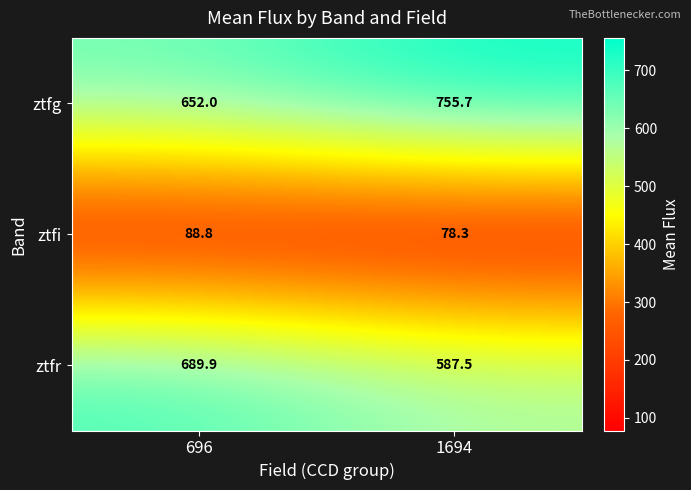

What is the difference between the maximum and minimum values in the ztfr series?

102.4